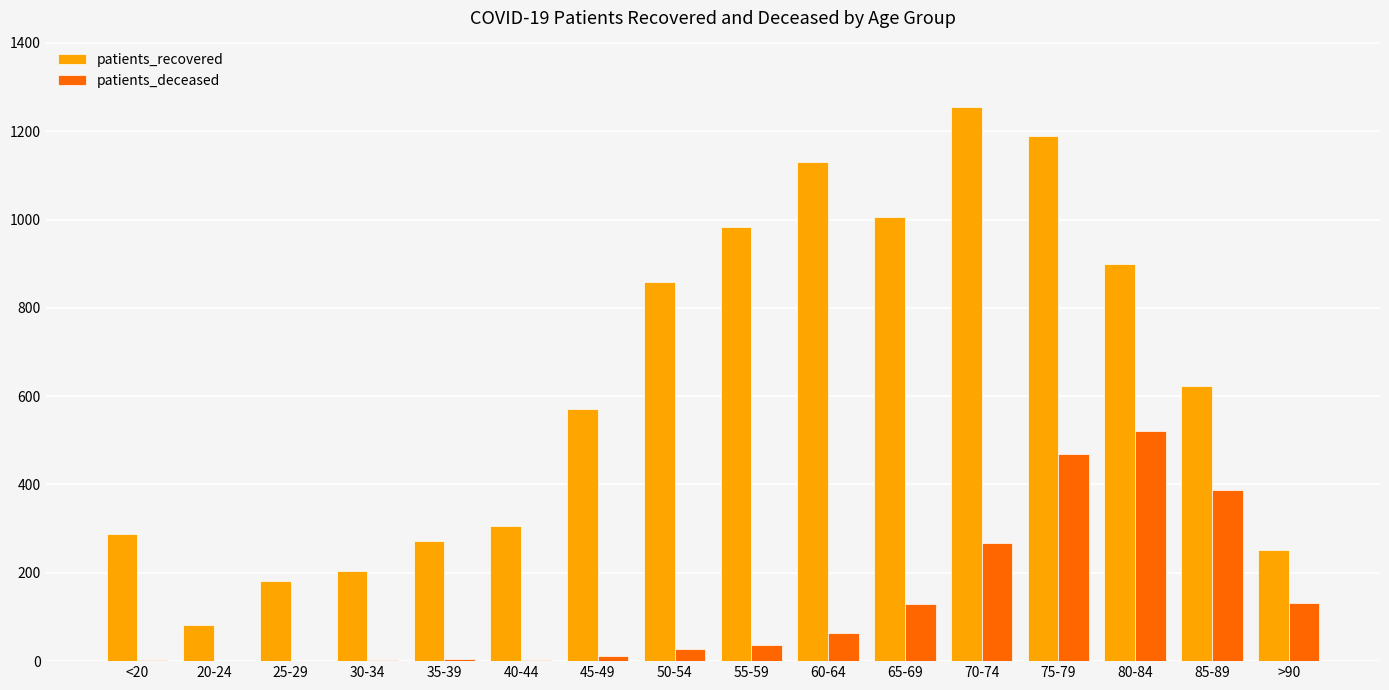

How many distinct data groups are displayed?

2